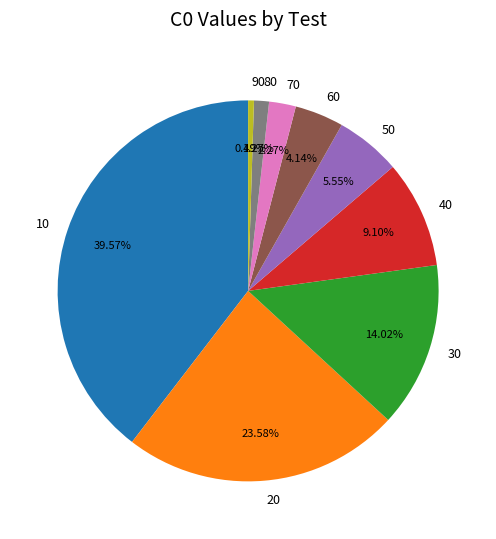

To the nearest percent, what is the difference between the 40 and 90 slice percentages?

9%